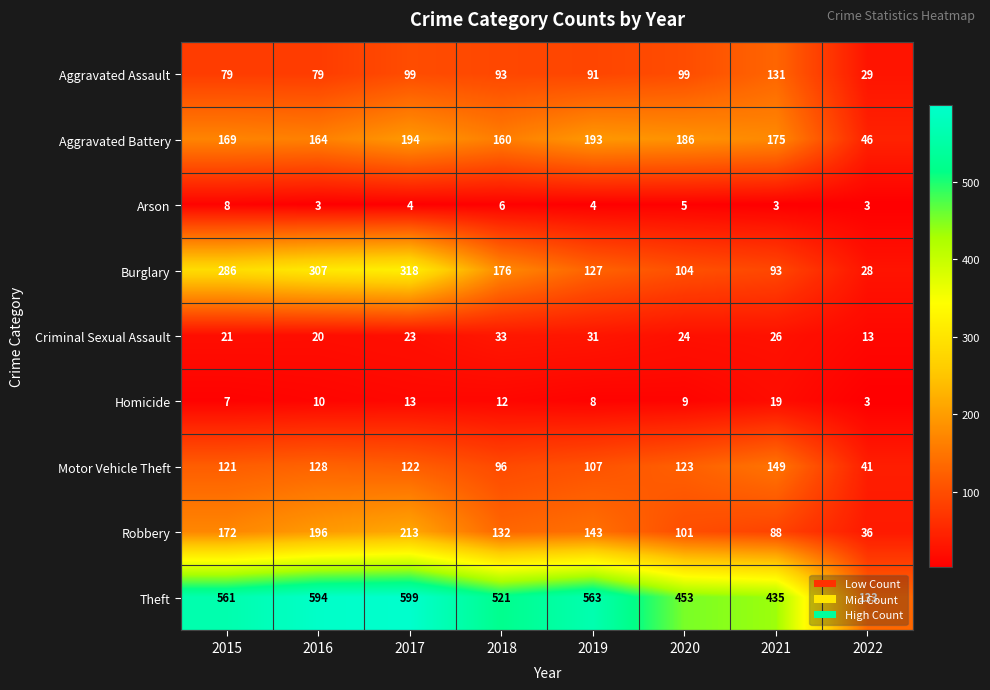

What is the sum of all Burglary values?

1439